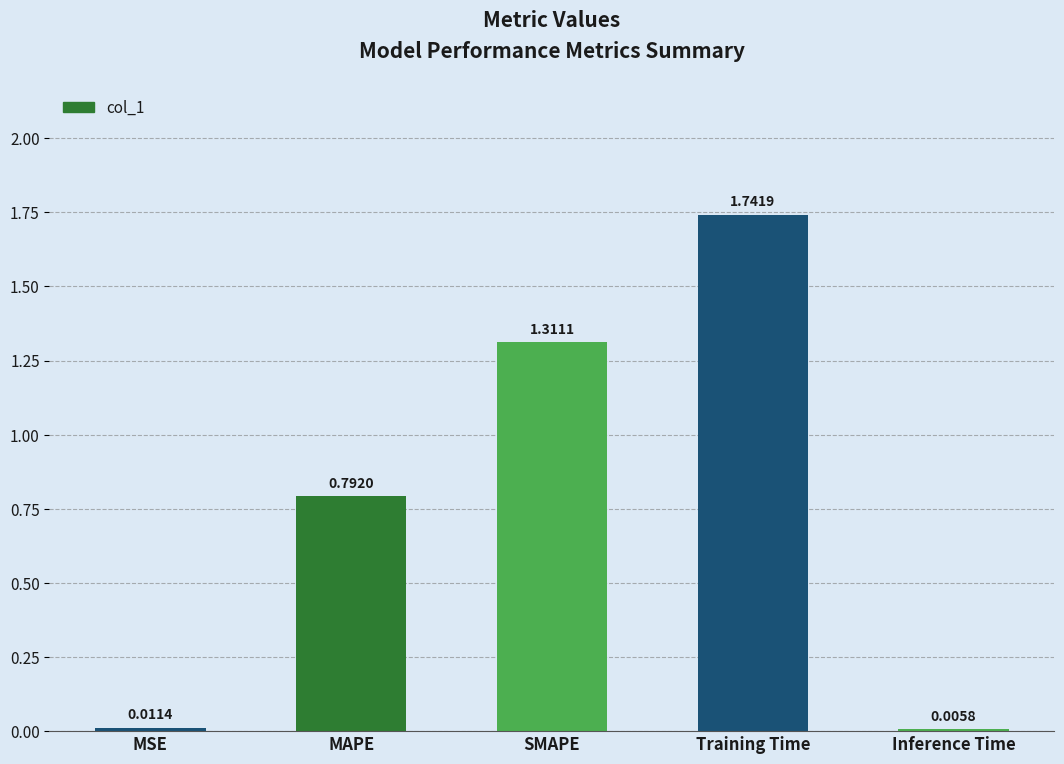

What is the change in value from Training Time to Inference Time?

-1.7